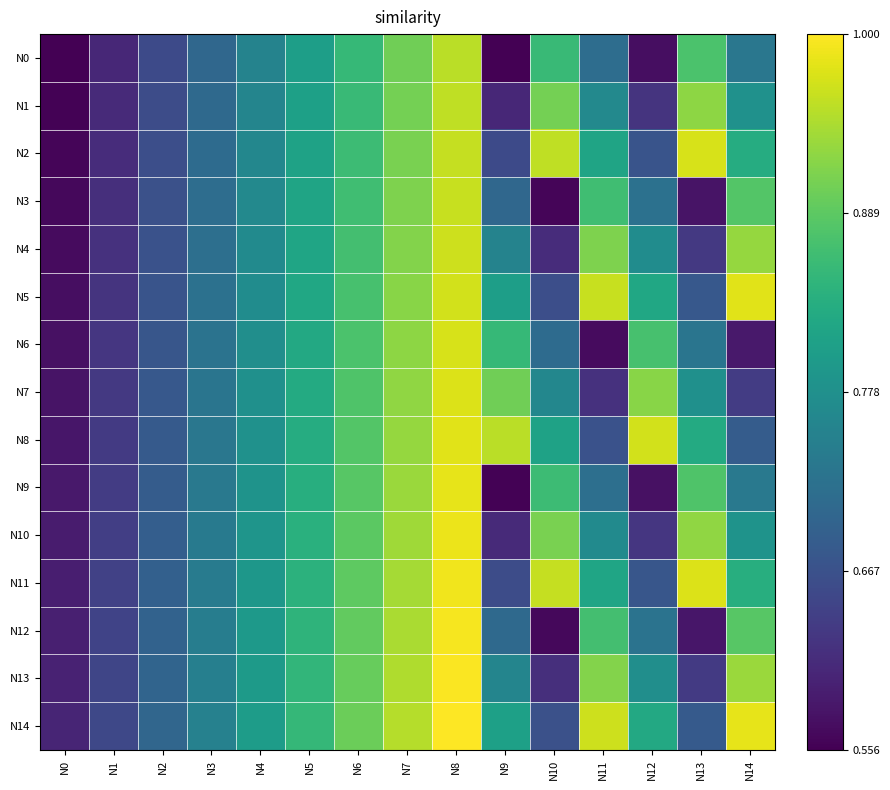

What is the greatest value displayed?

1.0